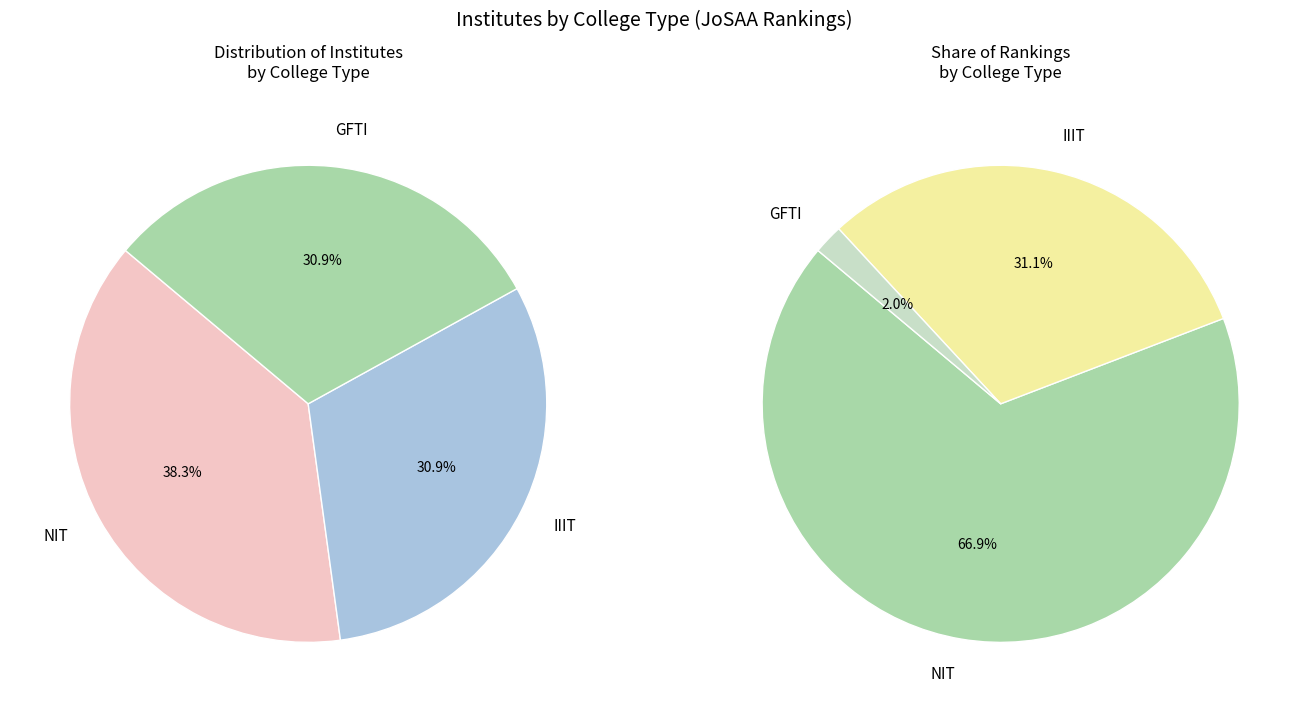

What percentage is the IIIT slice, to the nearest percent?

31%